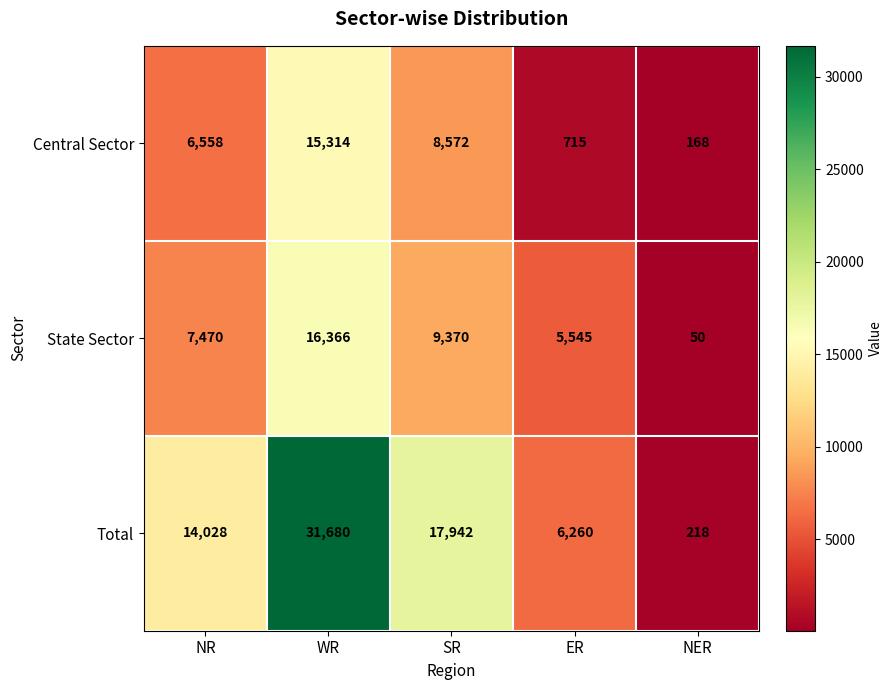

Reading right to left, list all the values displayed in this chart.

Central Sector: NER=168	ER=715	SR=8572	WR=15314	NR=6558
State Sector: NER=50	ER=5545	SR=9370	WR=16366	NR=7470
Total: NER=218	ER=6260	SR=17942	WR=31680	NR=14028